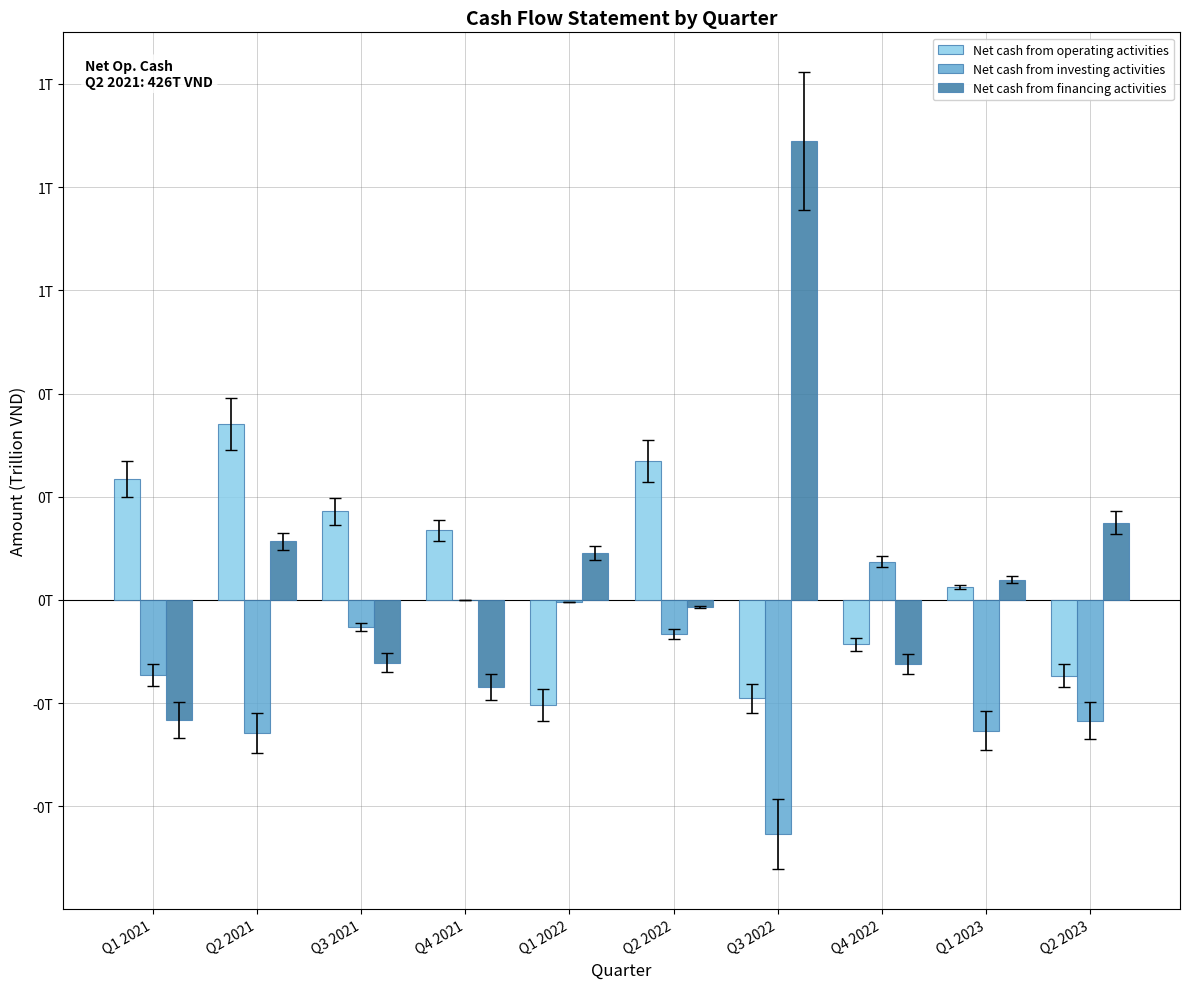

Are the bars grouped side by side (vs. stacked)?

Yes